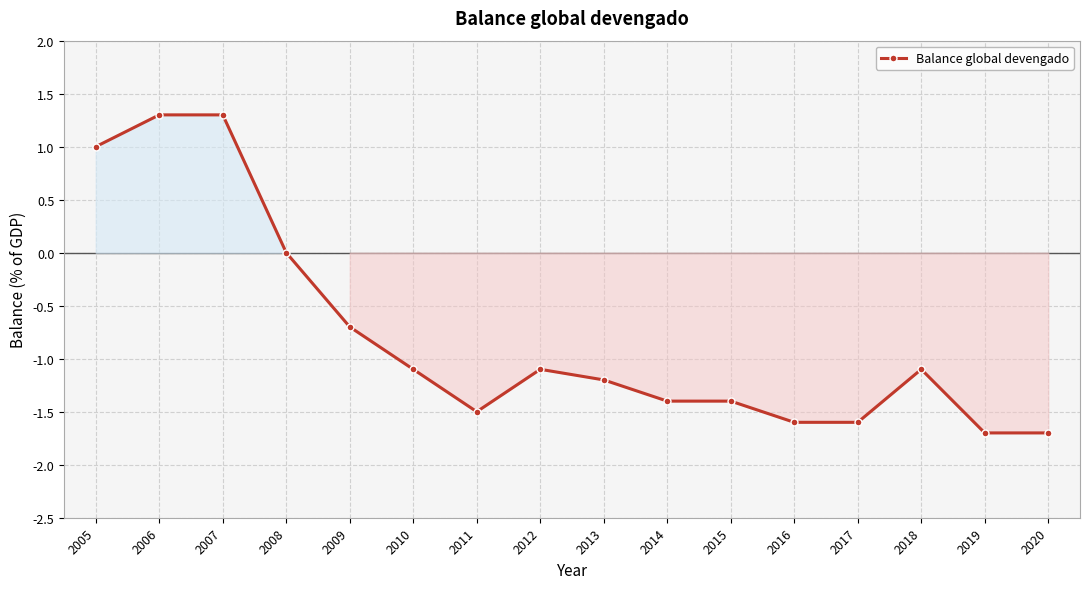

Where does the data first go above -1?

2005